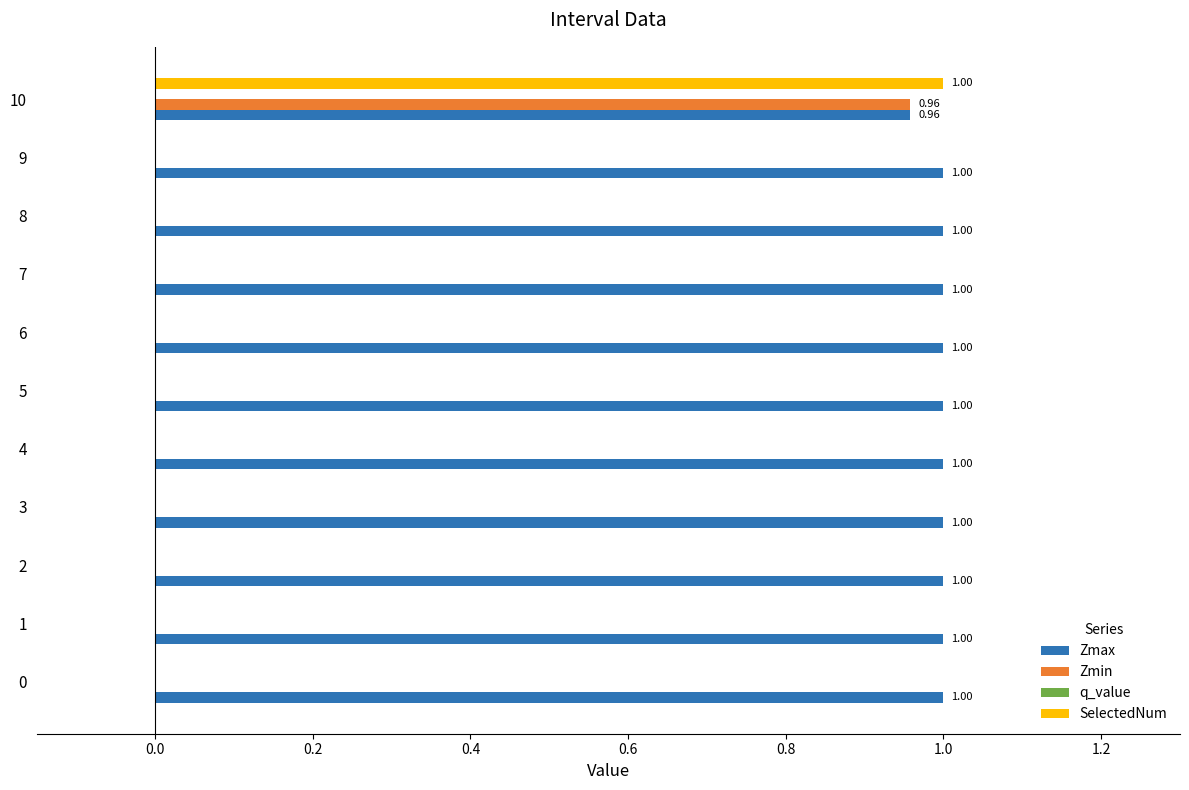

Which series has the largest total across all categories?

Zmax